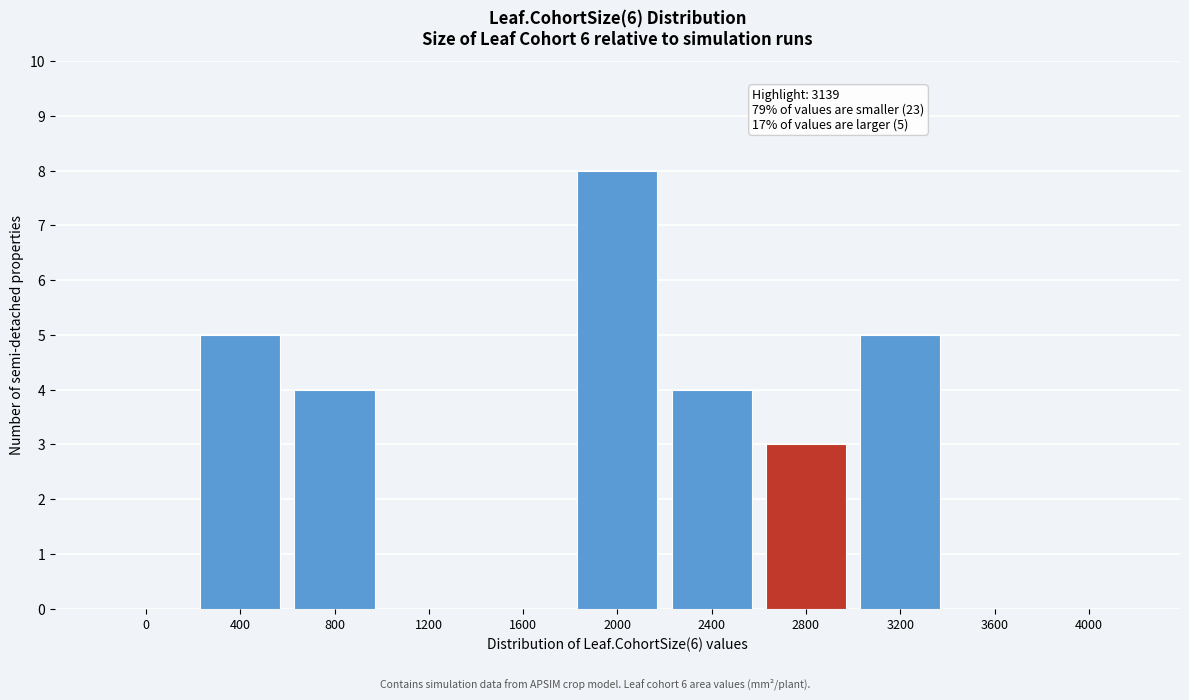

Reading left to right, what are all the values shown in this chart?

0=0	400=5	800=4	1200=0	1600=0	2000=8	2400=4	2800=3	3200=5	3600=0	4000=0